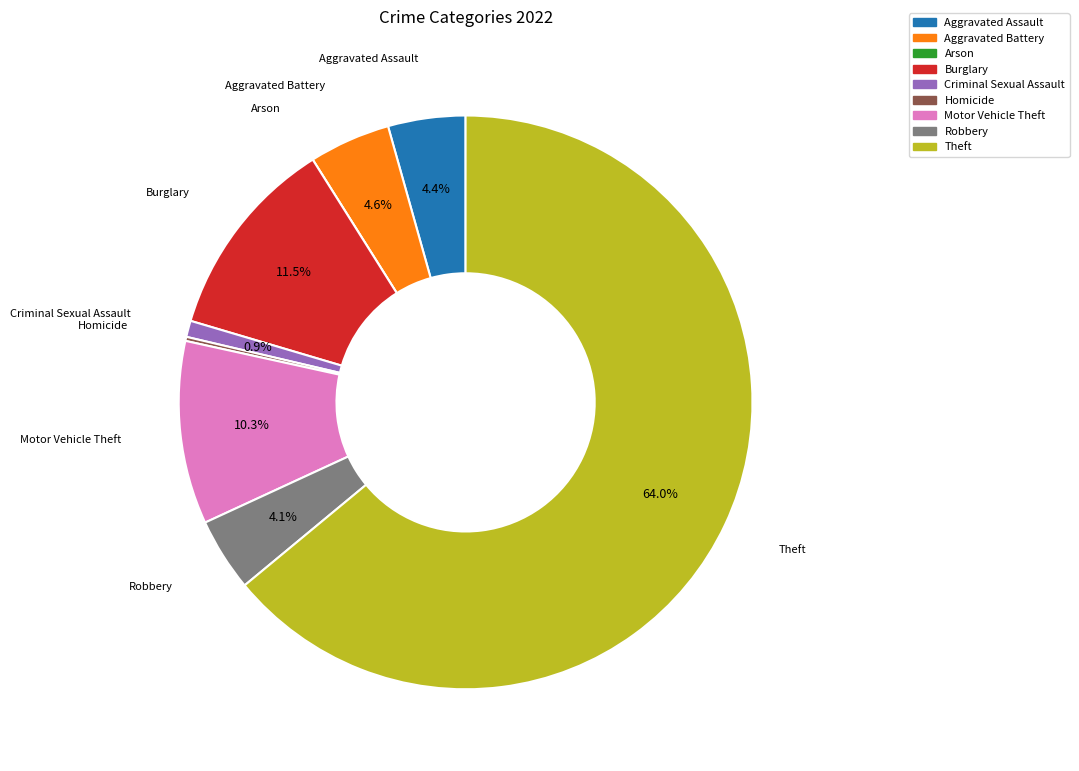

How much of the chart is everything except Aggravated Battery?

95.4%